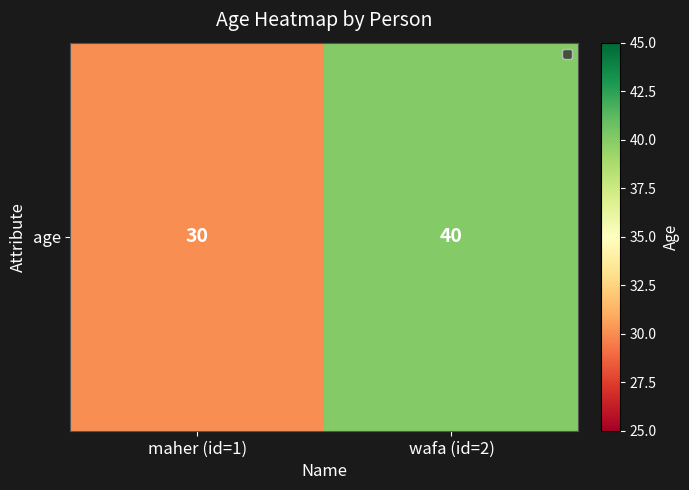

List the labels in order of value, largest first.

wafa (id=2), maher (id=1)